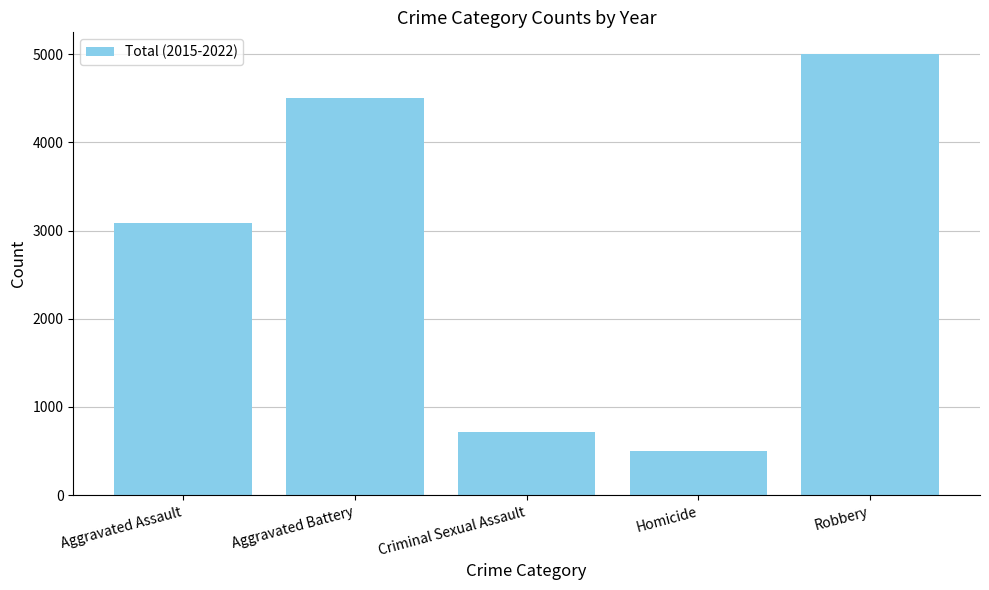

What is the difference between the maximum and minimum values?

4500